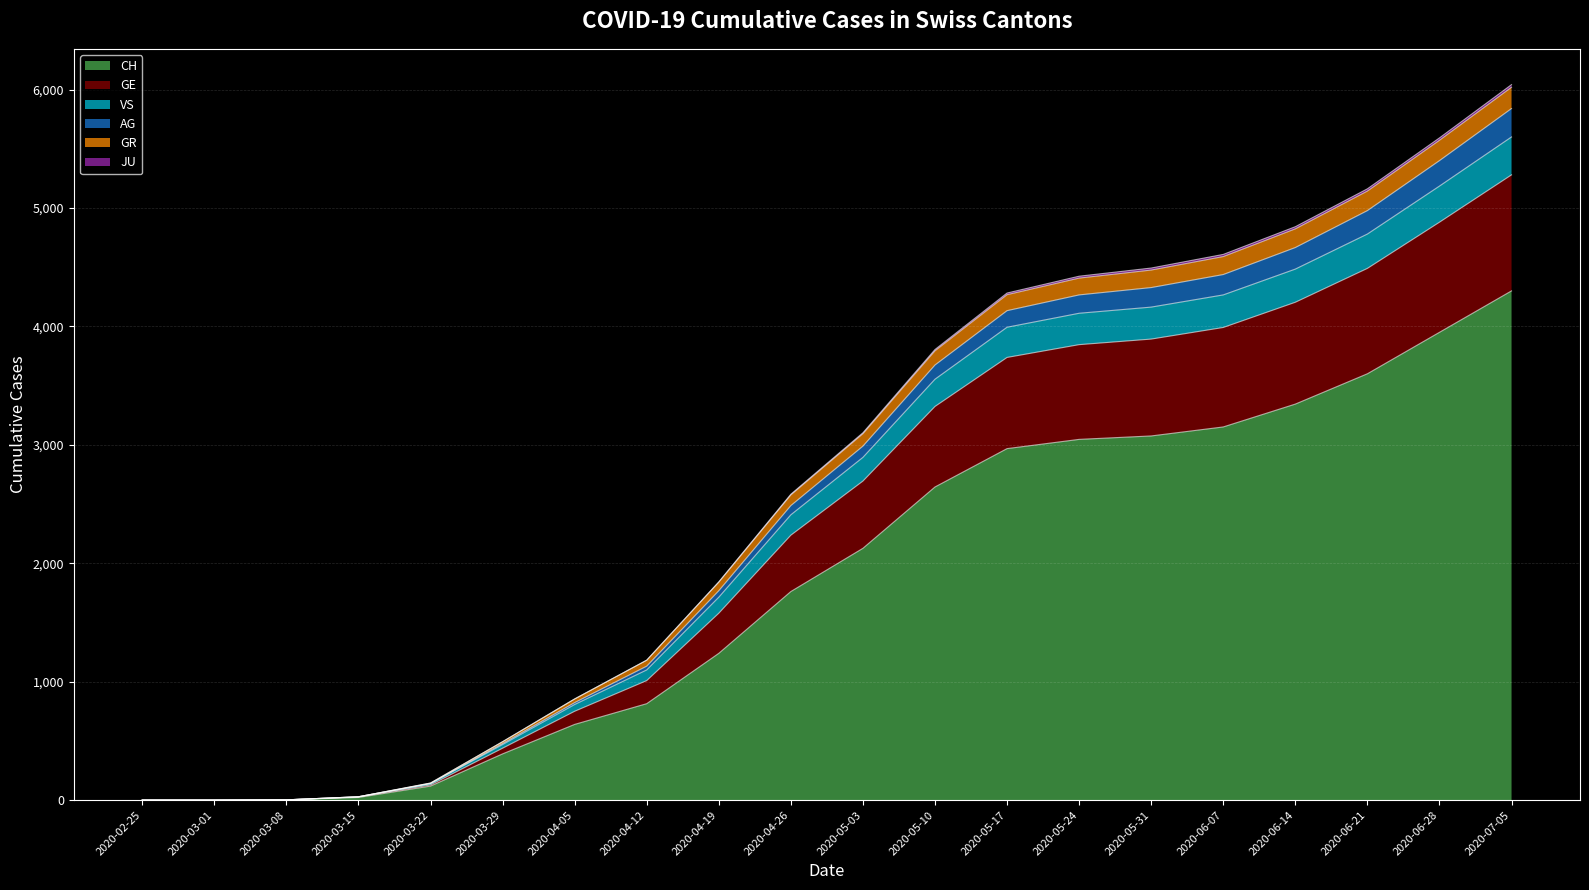

Does the chart display data point markers on the line(s)?

No